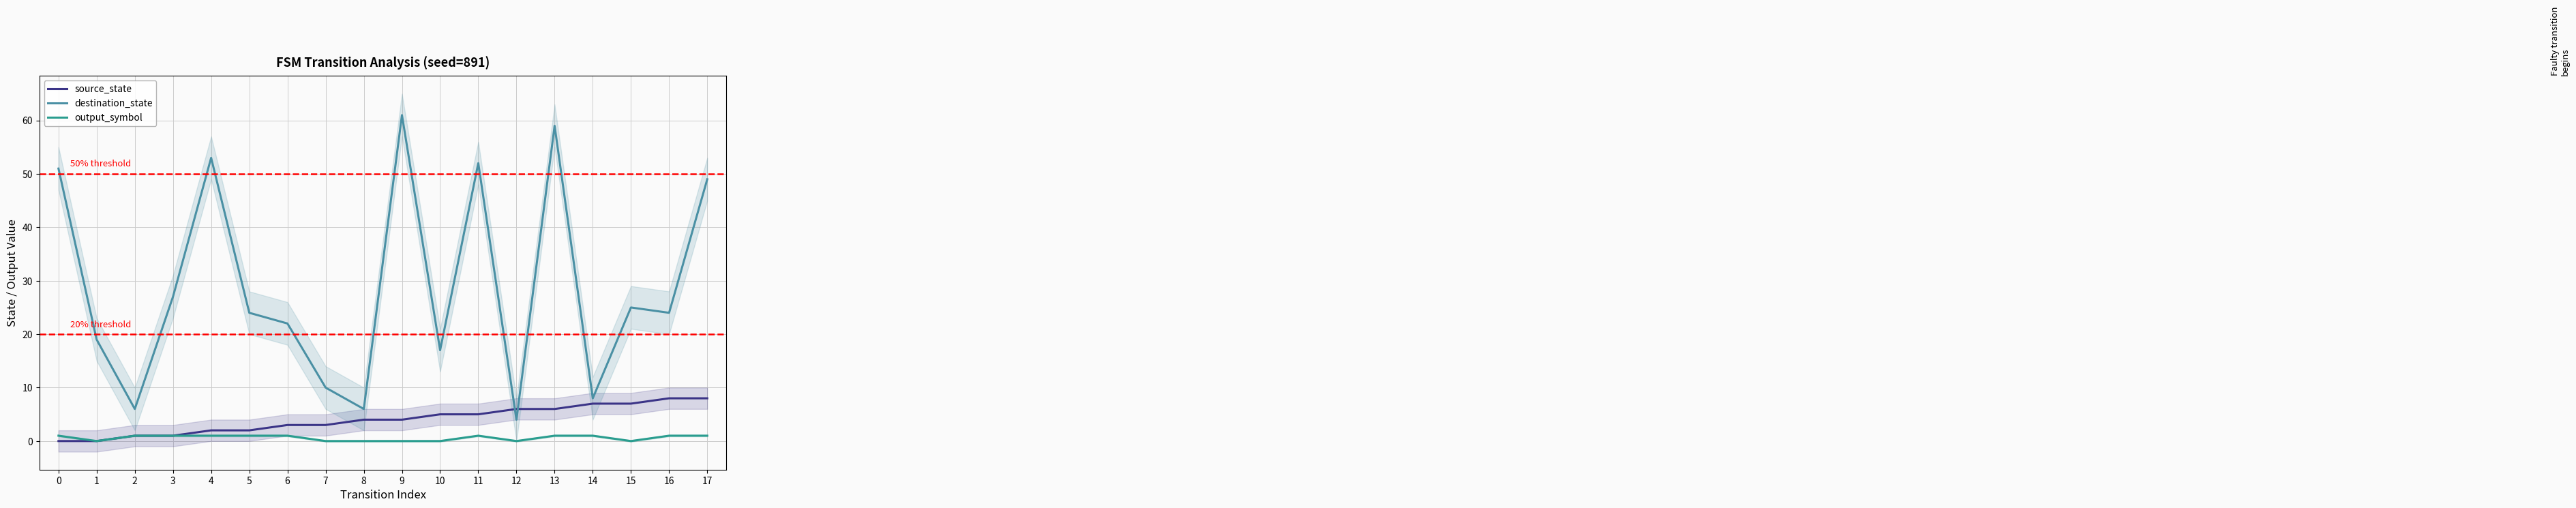

How many values in the destination_state series exceed 24?

8